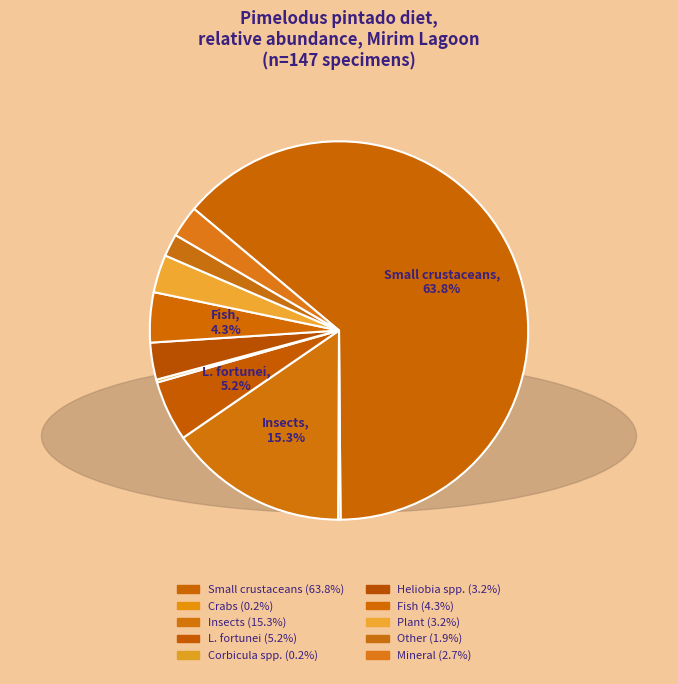

What percentage do L. fortunei and Small crustaceans together represent?

68.9%